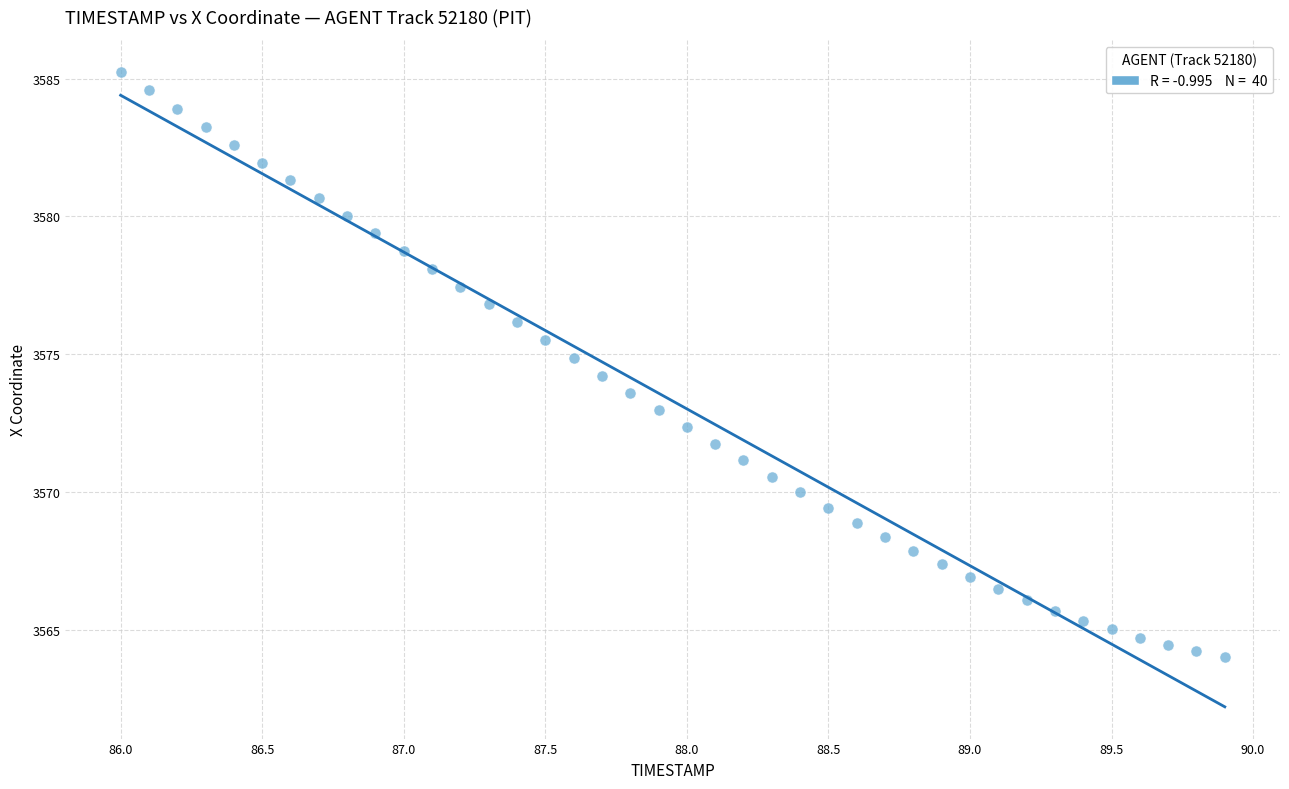

What is the range of X values (max minus min)?

3.9